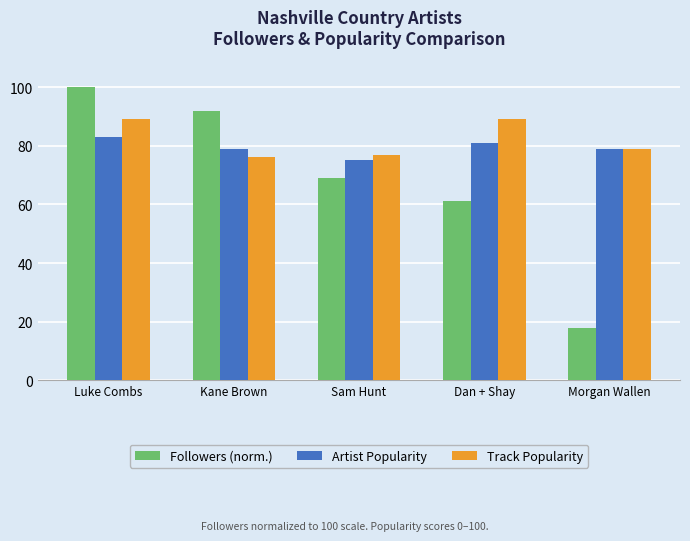

How many series are shown in this chart?

3